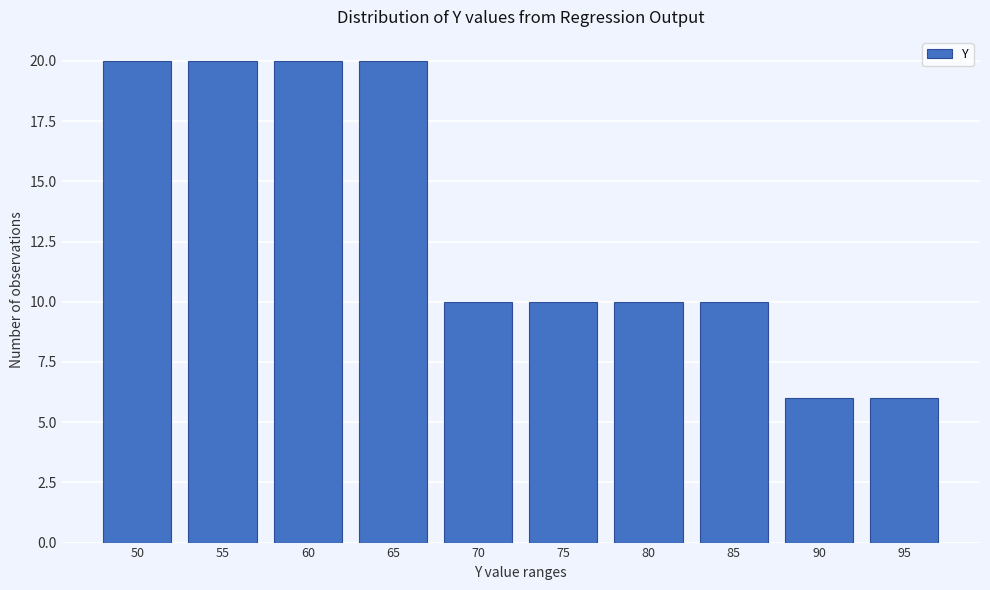

Reading right to left, transcribe all the data shown in this chart.

95=6	90=6	85=10	80=10	75=10	70=10	65=20	60=20	55=20	50=20